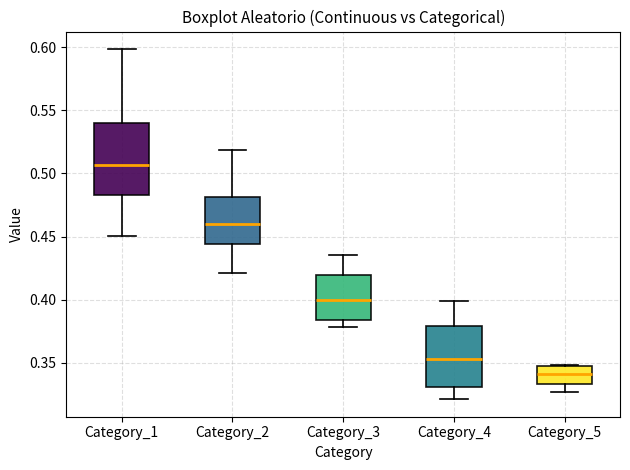

Reading left to right, read every box against the y-axis: the position of its median line, the range the box covers, and the ends of its whiskers. The values are not printed on the chart, so give them approximately, as read against the axis.

Category_1: median 0.505, box 0.485 to 0.540, whiskers 0.450 to 0.600
Category_2: median 0.460, box 0.445 to 0.480, whiskers 0.420 to 0.520
Category_3: median 0.400, box 0.385 to 0.420, whiskers 0.380 to 0.435
Category_4: median 0.355, box 0.330 to 0.380, whiskers 0.320 to 0.400
Category_5: median 0.340, box 0.335 to 0.345, whiskers 0.325 to 0.350